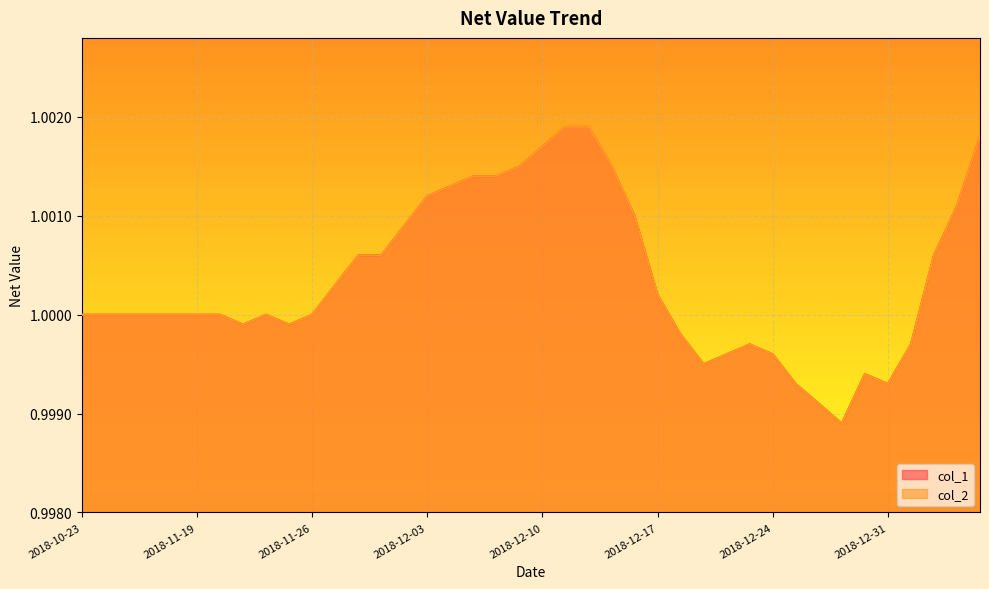

At which label does col_2 reach its minimum?

2018-12-27